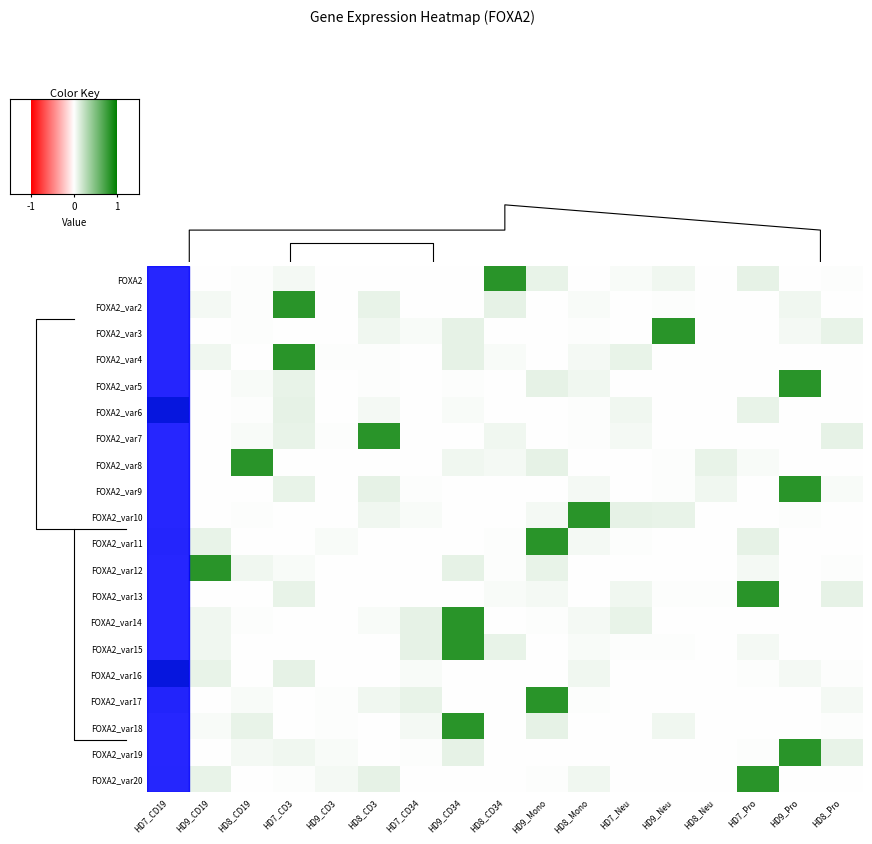

What is the maximum value shown in the chart?

1.0